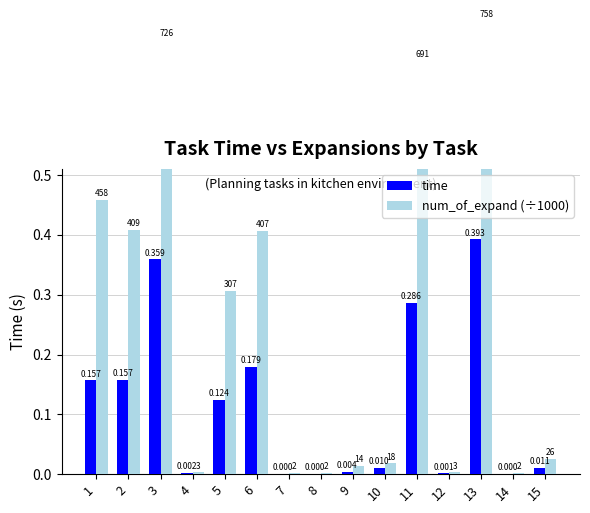

List the labels in order of time value, largest first.

13, 3, 11, 6, 2, 1, 5, 15, 10, 9, 4, 12, 7, 8, 14